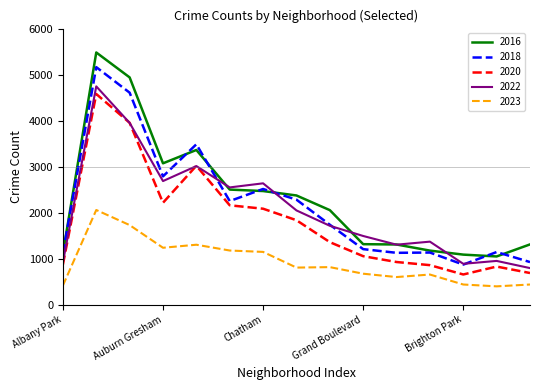

True or false: 2016 and 2023 cross at least once.

False